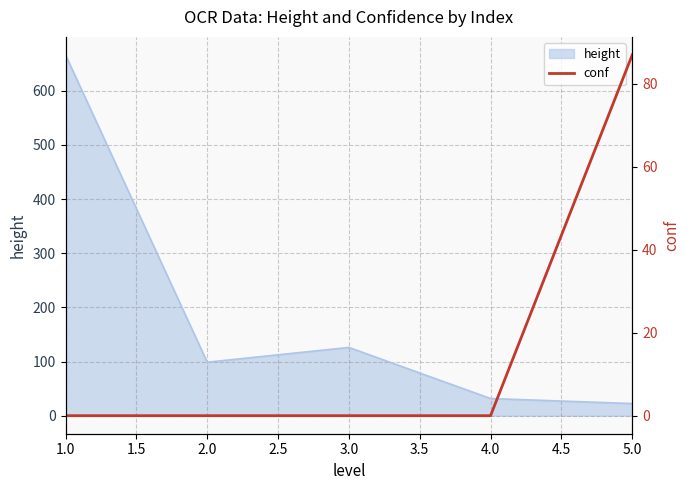

What is the lowest value of the height series?

22.4